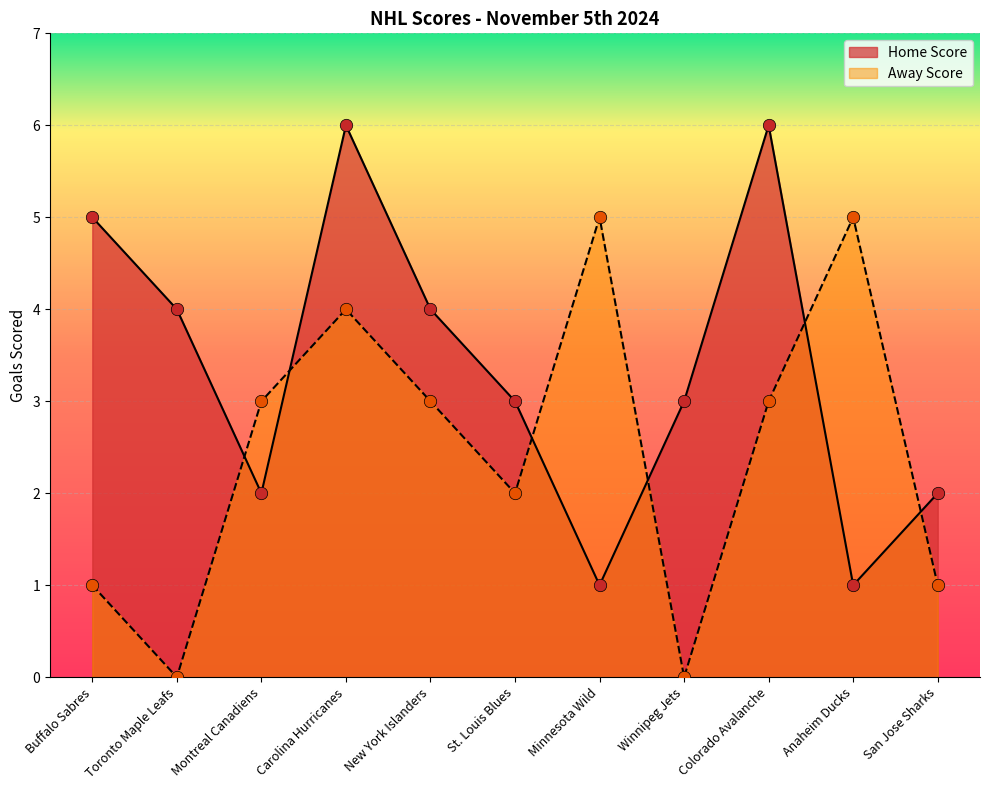

What is the change in value from Anaheim Ducks to San Jose Sharks?

+1